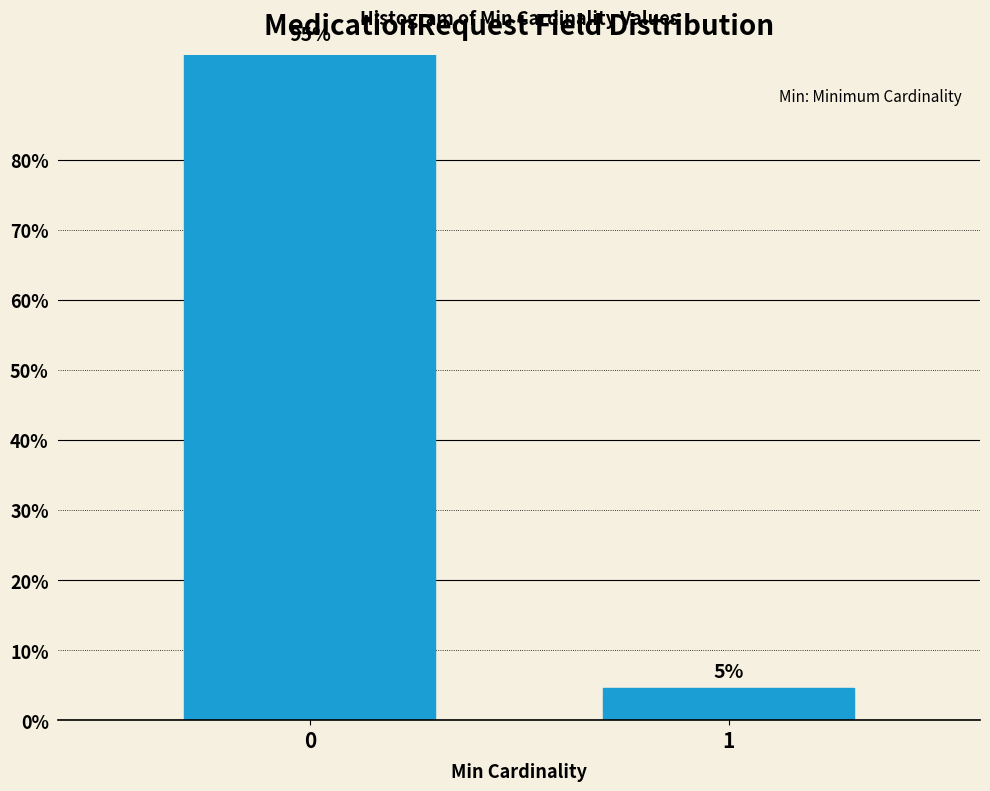

Is it true that the value at 0 is 38.2?

False